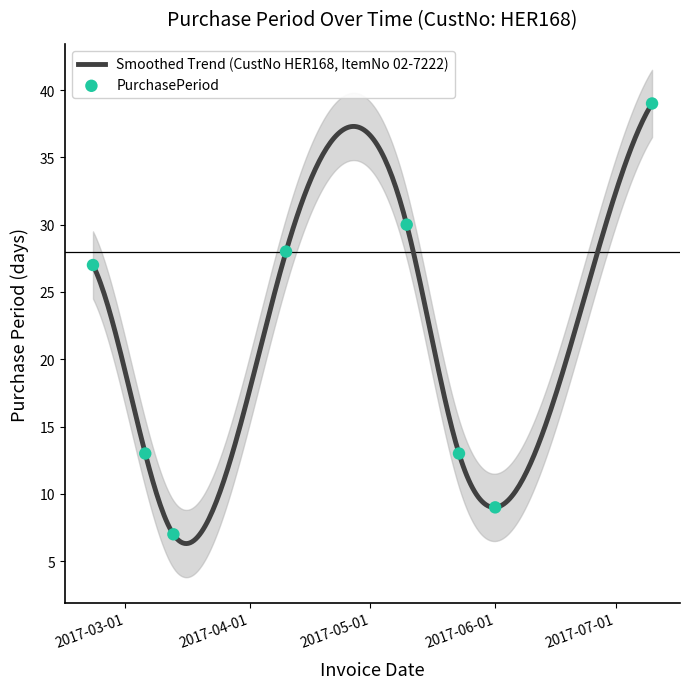

What is the change in value from 2017-02-21 to 2017-06-01?

-18